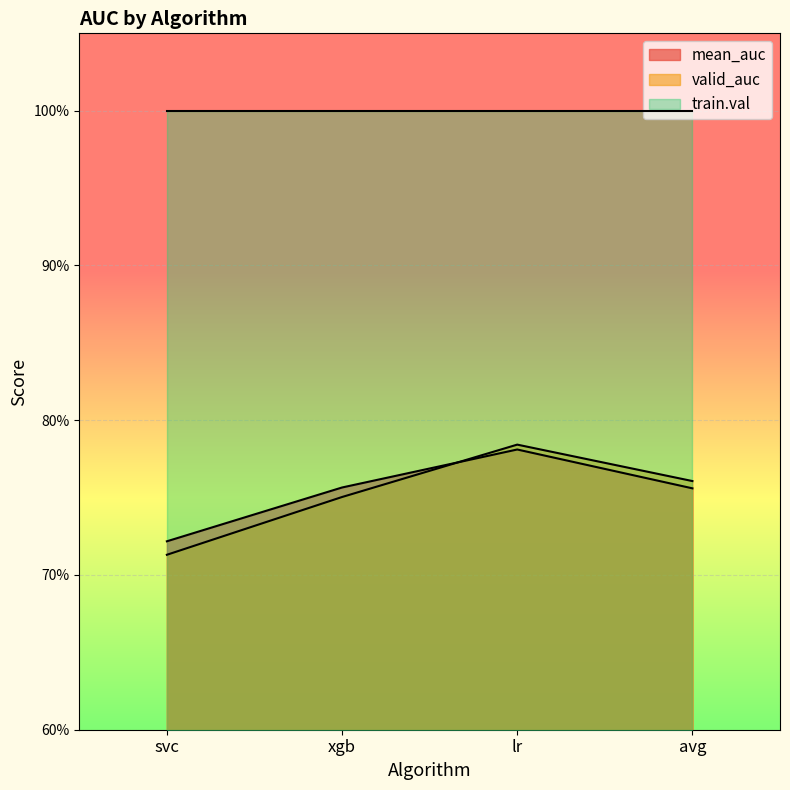

Rank the categories by valid_auc value from lowest to highest.

svc, xgb, avg, lr